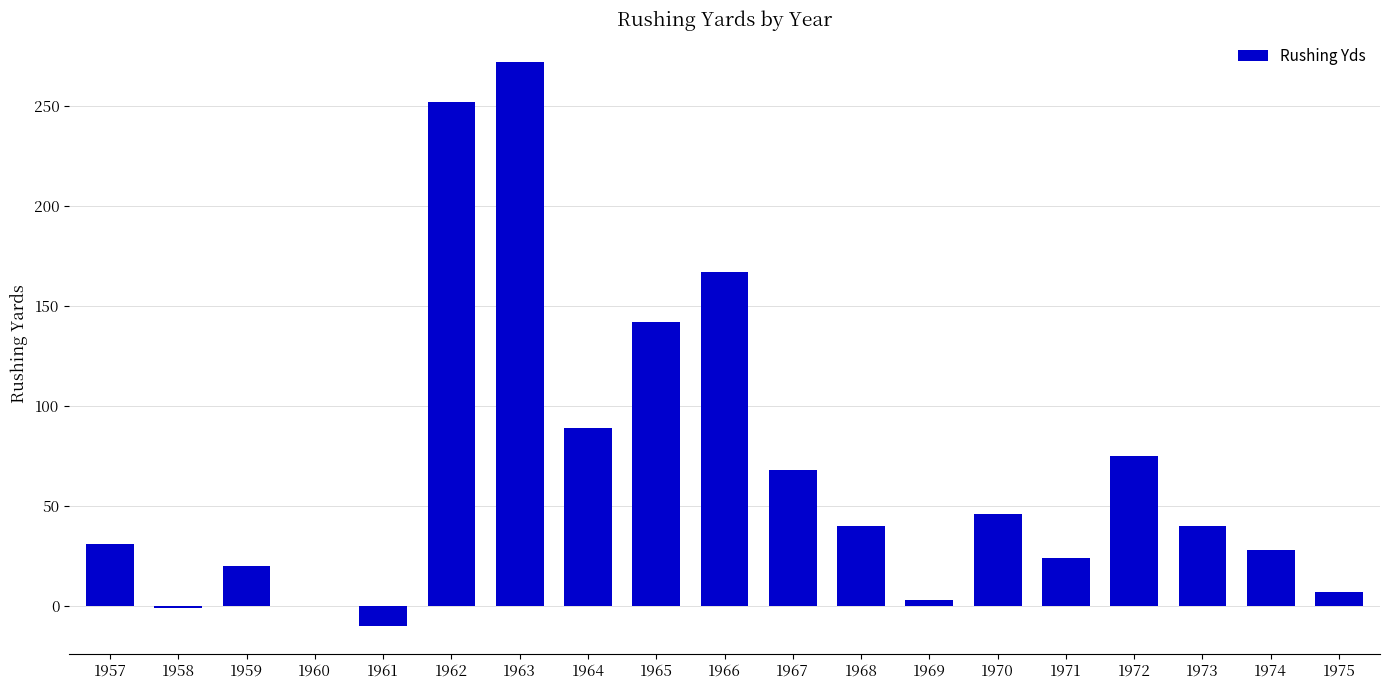

What is the greatest value displayed?

272